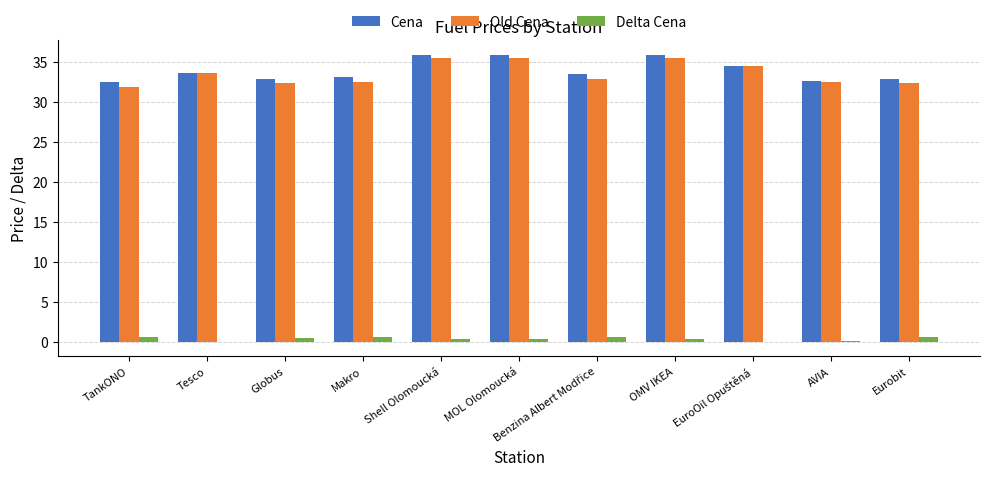

Count the Cena values in the range 32 to 35.

8